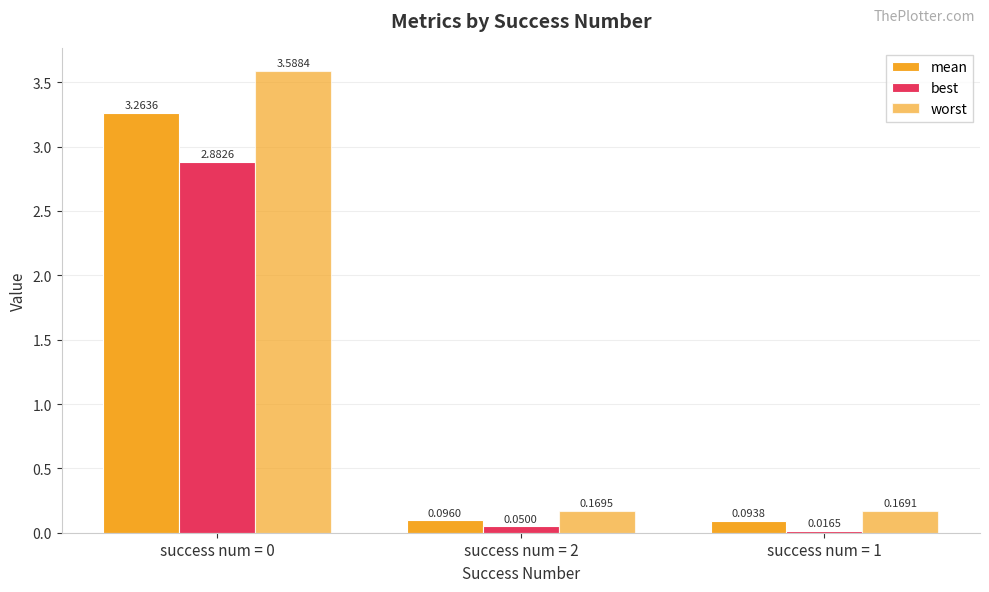

Which category has the highest value in the best series?

success num = 0